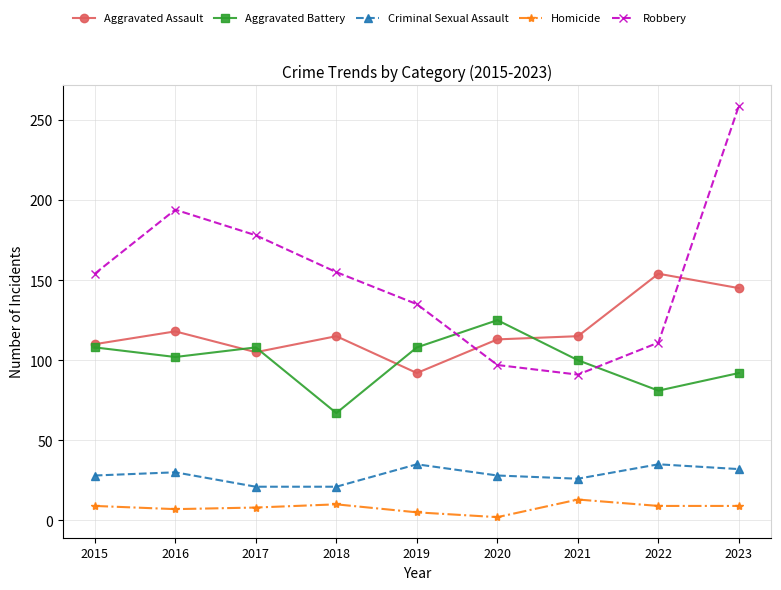

What is the sum of all Robbery values?

1374